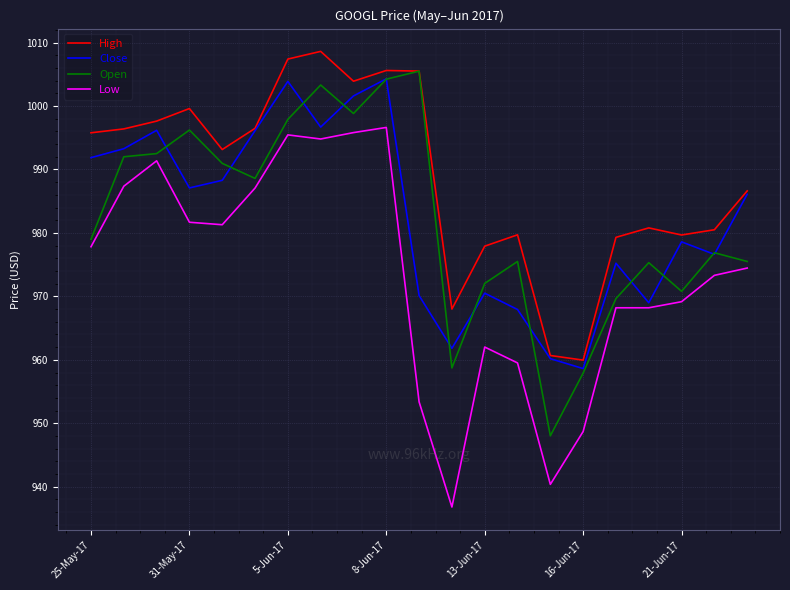

What is the maximum value for Low?

996.6